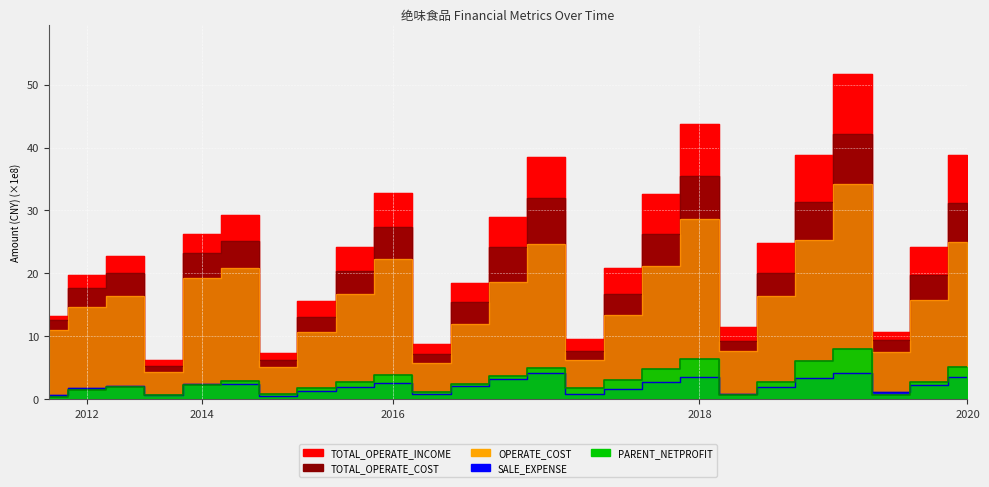

At which label is TOTAL_OPERATE_INCOME closest to 28?

2017-09